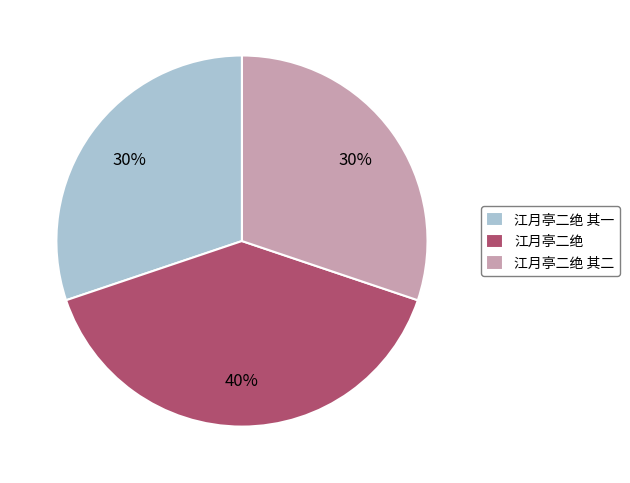

Approximately how many times larger is the value at 江月亭二绝 其二 compared to 江月亭二绝 其一?

1.0